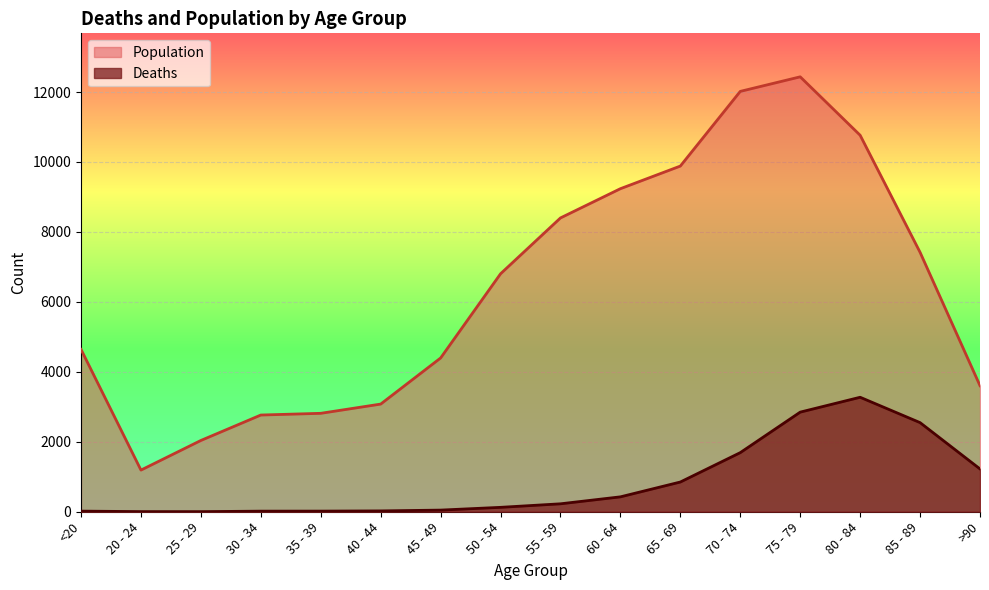

Between 50 - 54 and 30 - 34, which is larger?

50 - 54